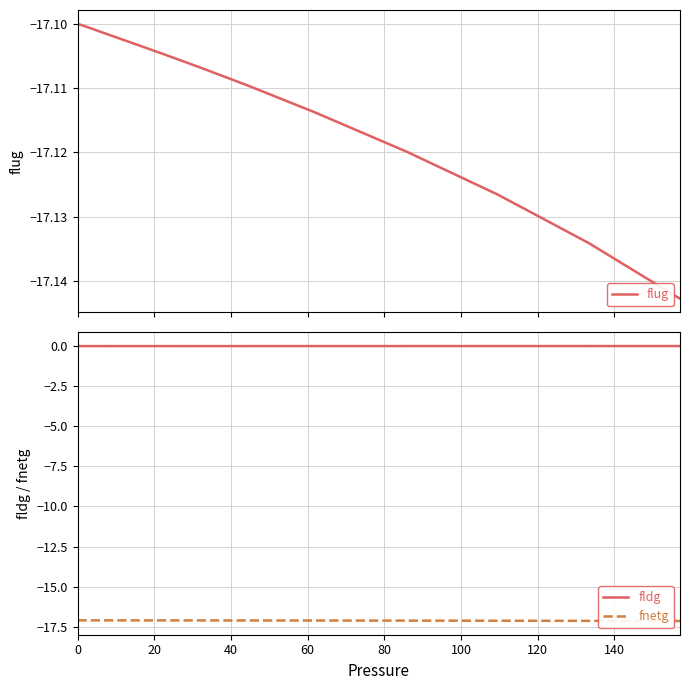

What is the lowest value of the fnetg series?

-17.1